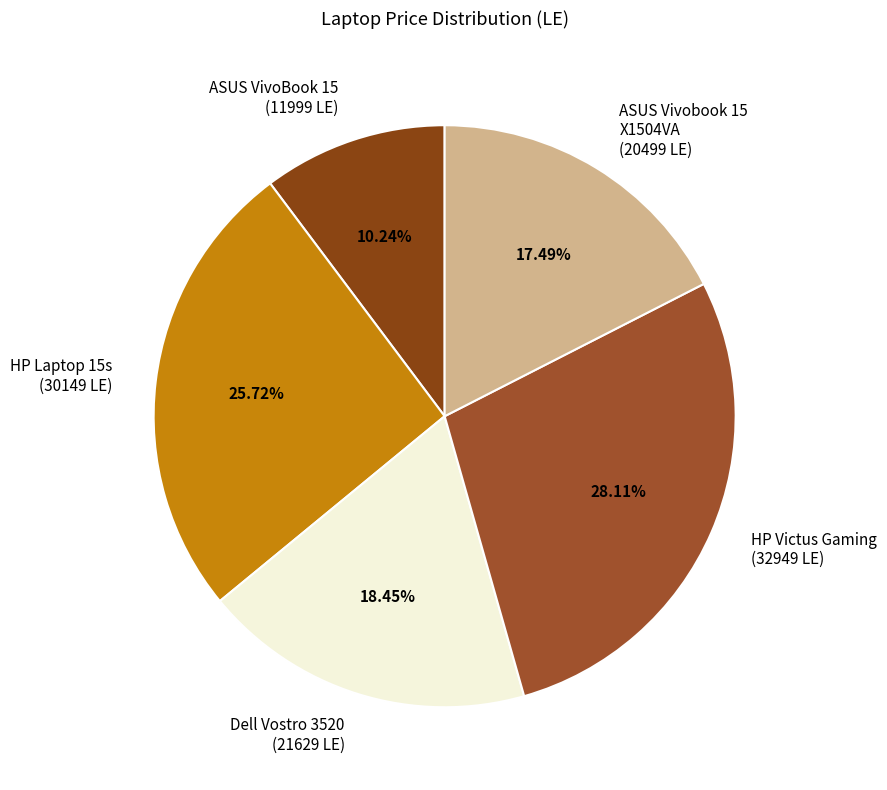

How many slices are in this pie chart?

5